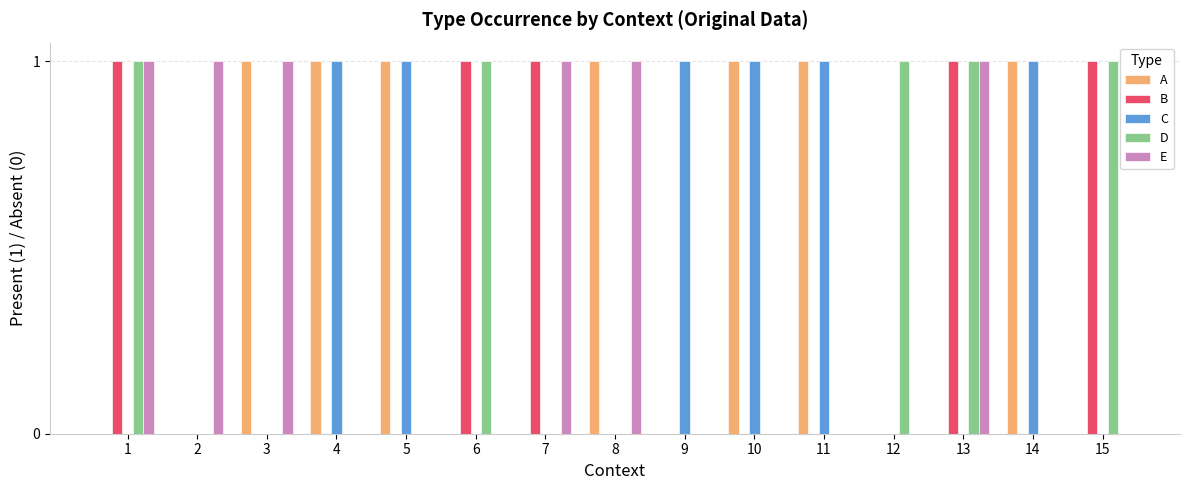

Are the bars horizontal?

No